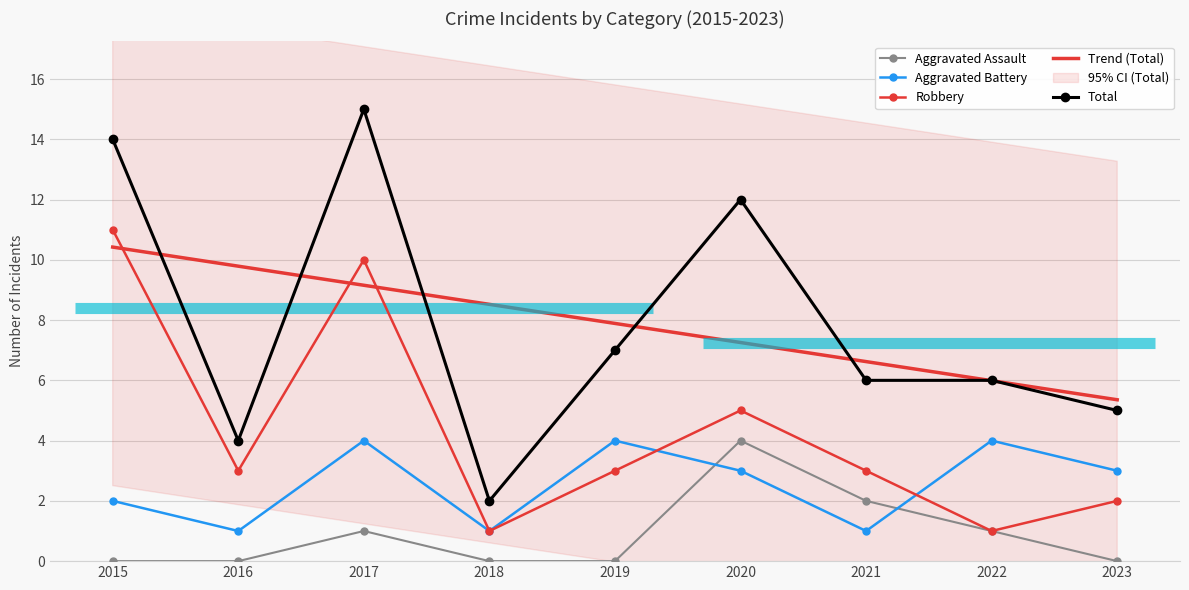

Is the value of Aggravated Battery at 2018 greater than the value of Total at 2023?

No